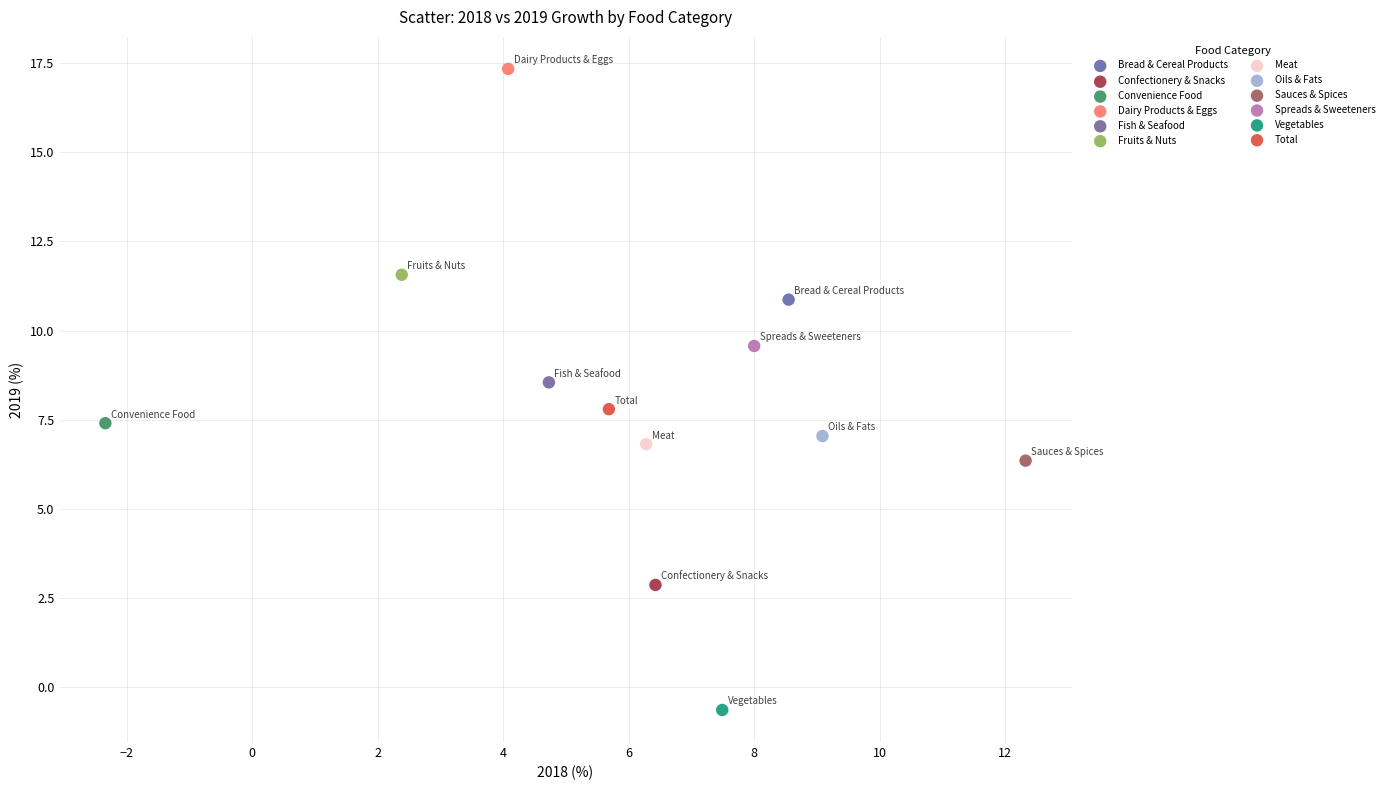

Which series contains the highest Y value?

Dairy Products & Eggs